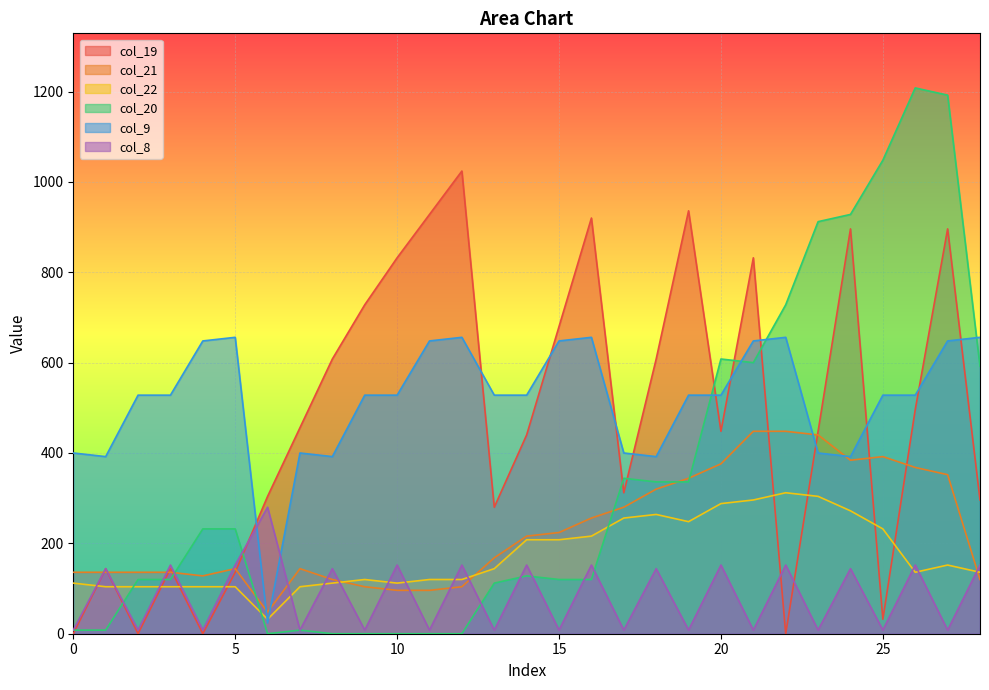

How many interior local valleys does the col_21 series have?

3